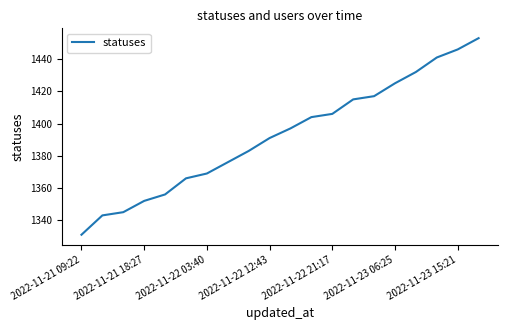

What is the smallest value displayed?

1331